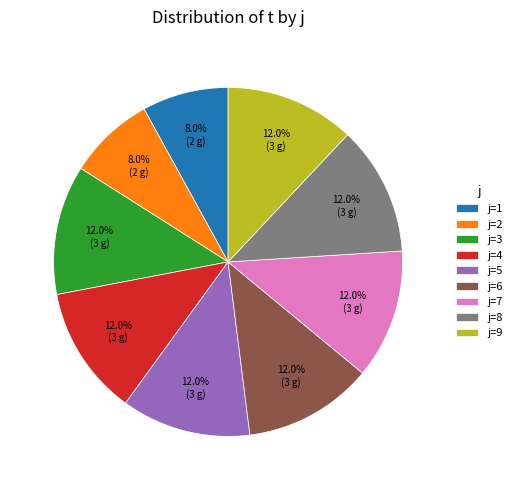

How many segments does this pie chart have?

9